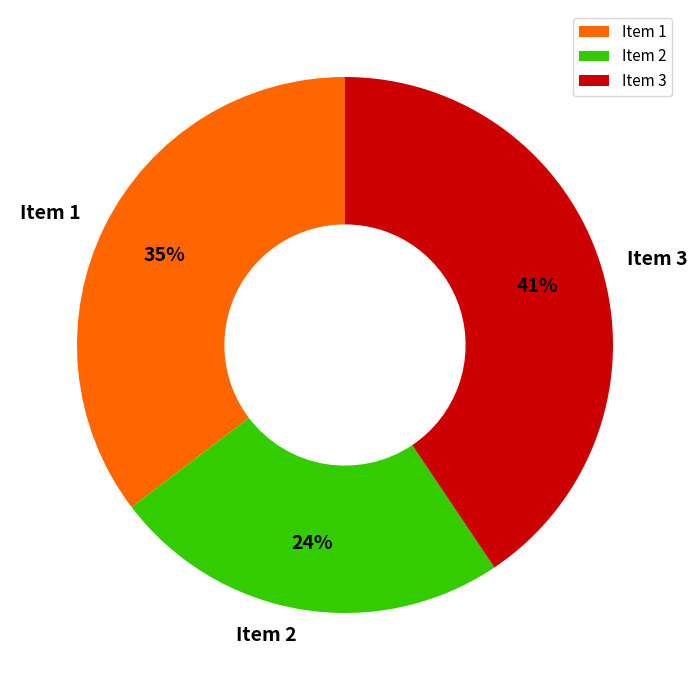

Is there a majority slice in this chart?

No